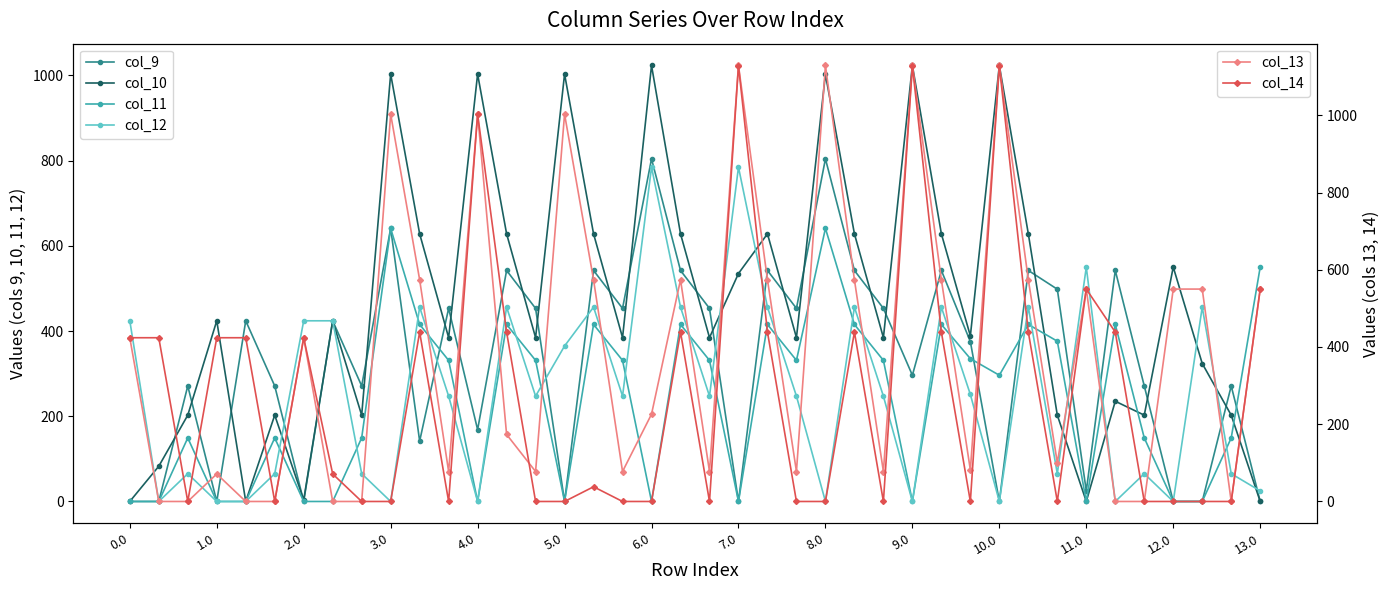

At which category is the sum across all series the highest?

8.0